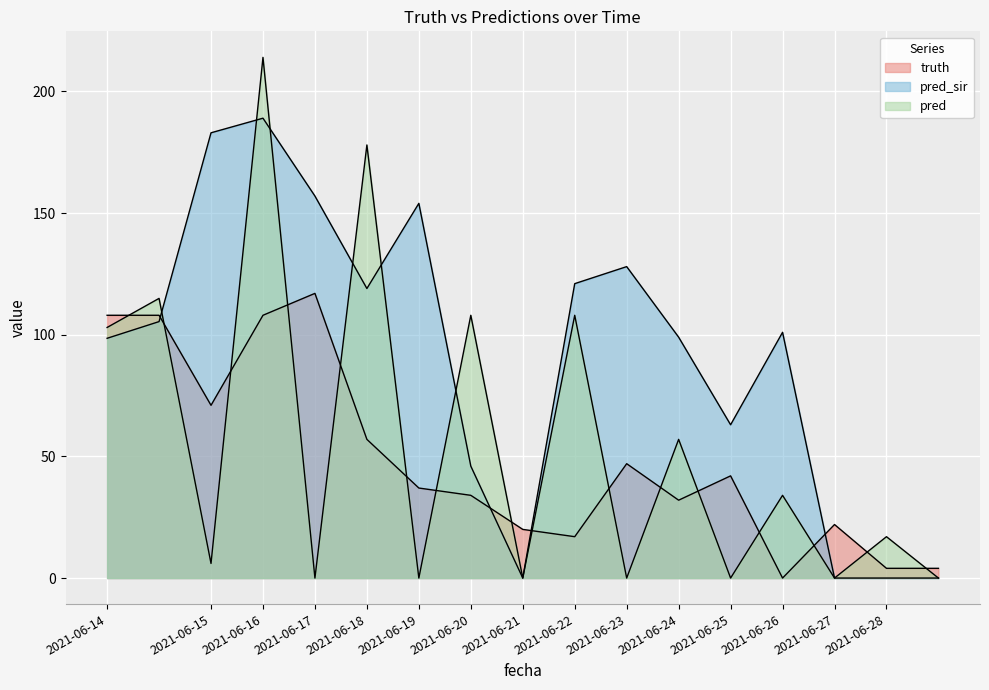

How many times do truth and pred cross each other?

16